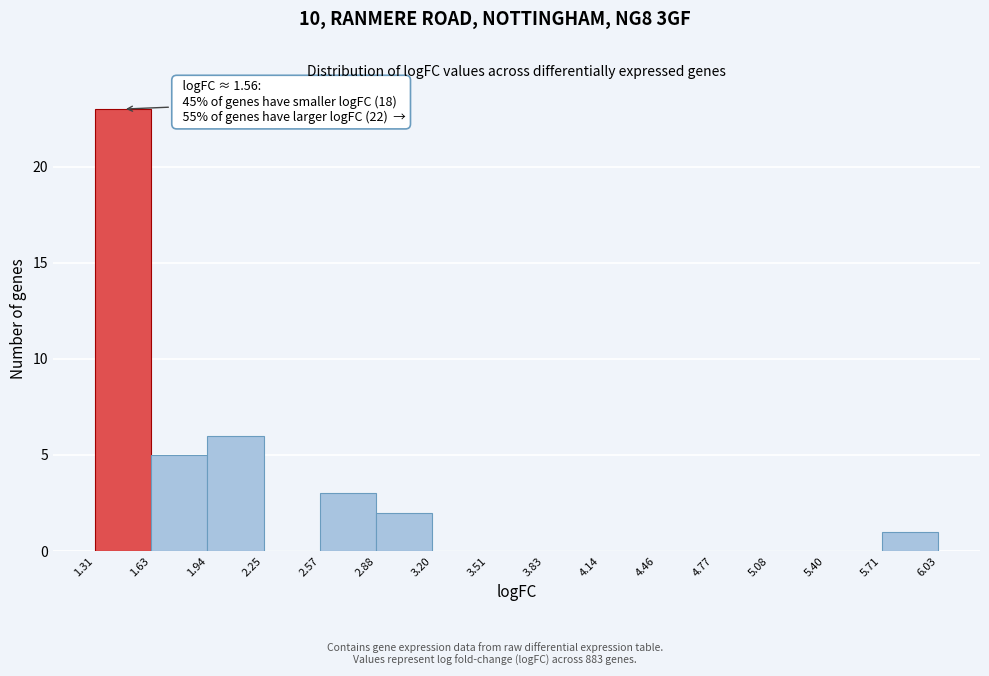

Which range on the x-axis has the tallest bar?

1.31 to 1.63